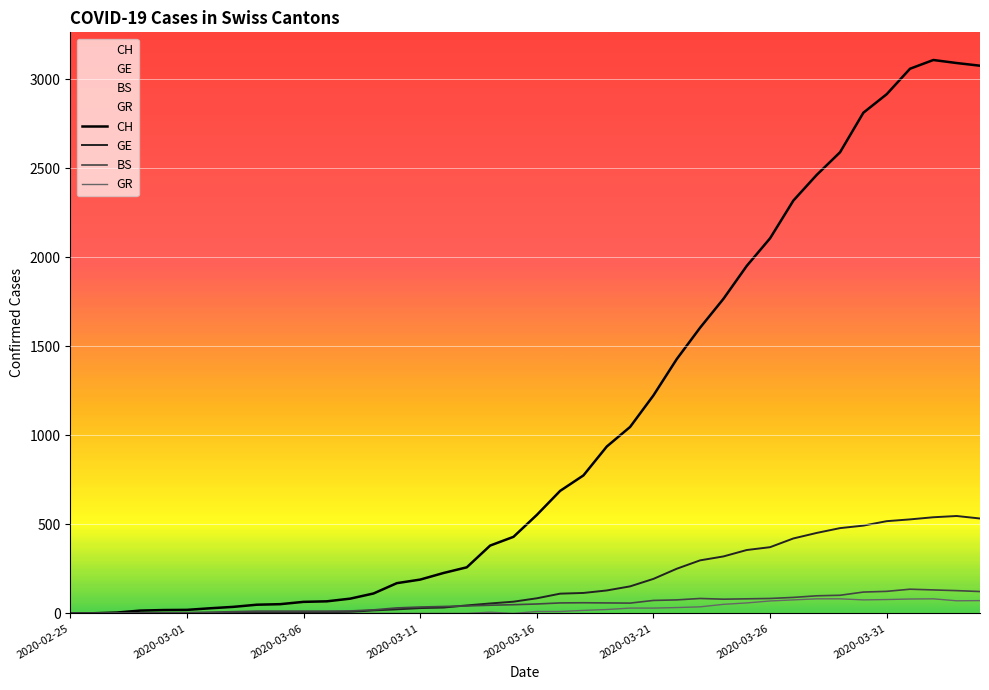

How many interior local valleys does the GR series have?

3